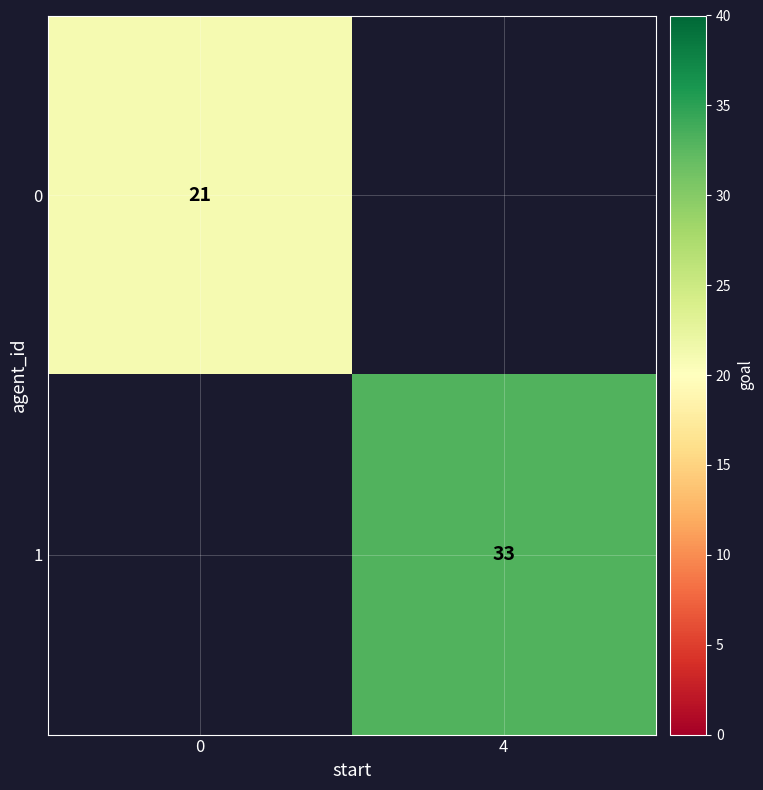

True or false: 0 has a value of 34 at 0.

False